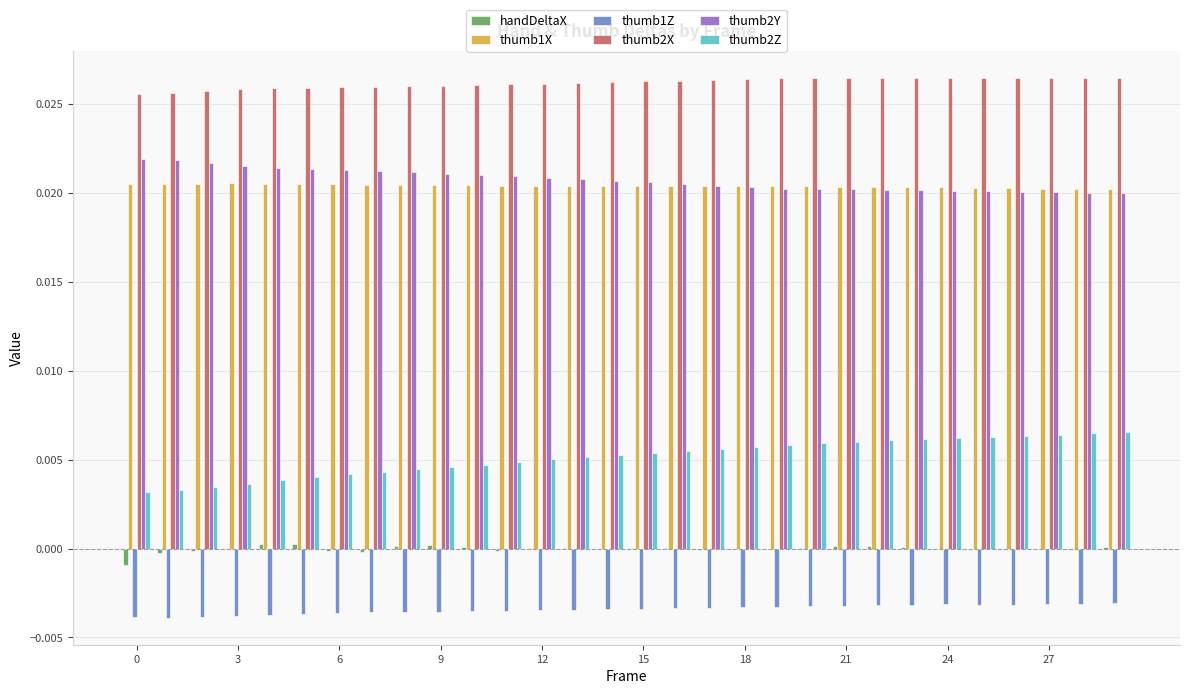

Which series has the widest spread of values?

thumb2Z